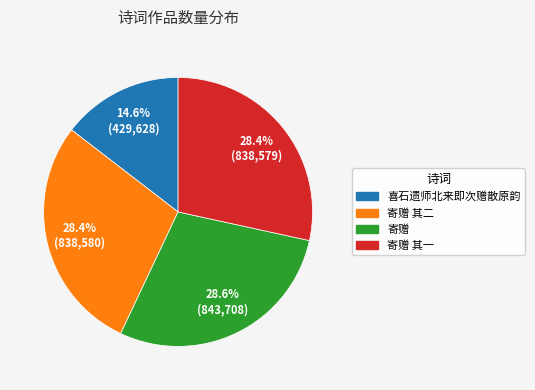

Is there any slice that represents more than half of the pie?

No